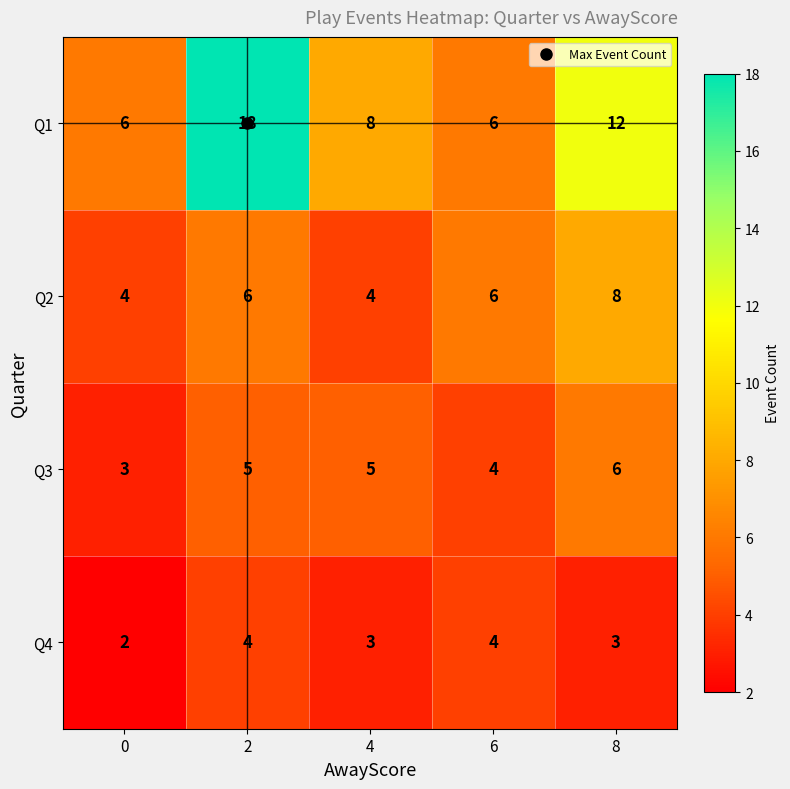

At which category is the sum across all series the highest?

2